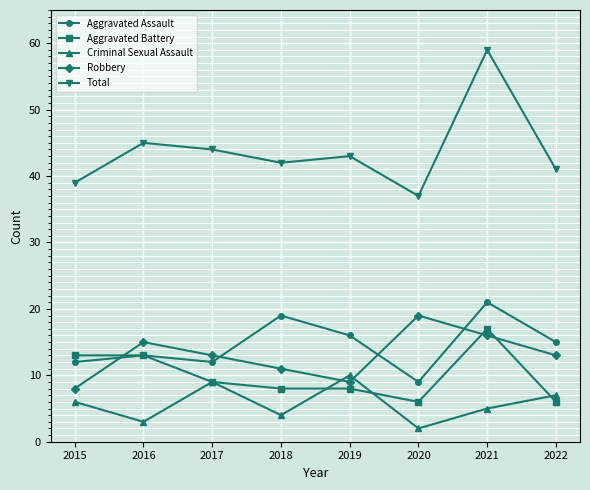

What is the smallest value displayed?

2